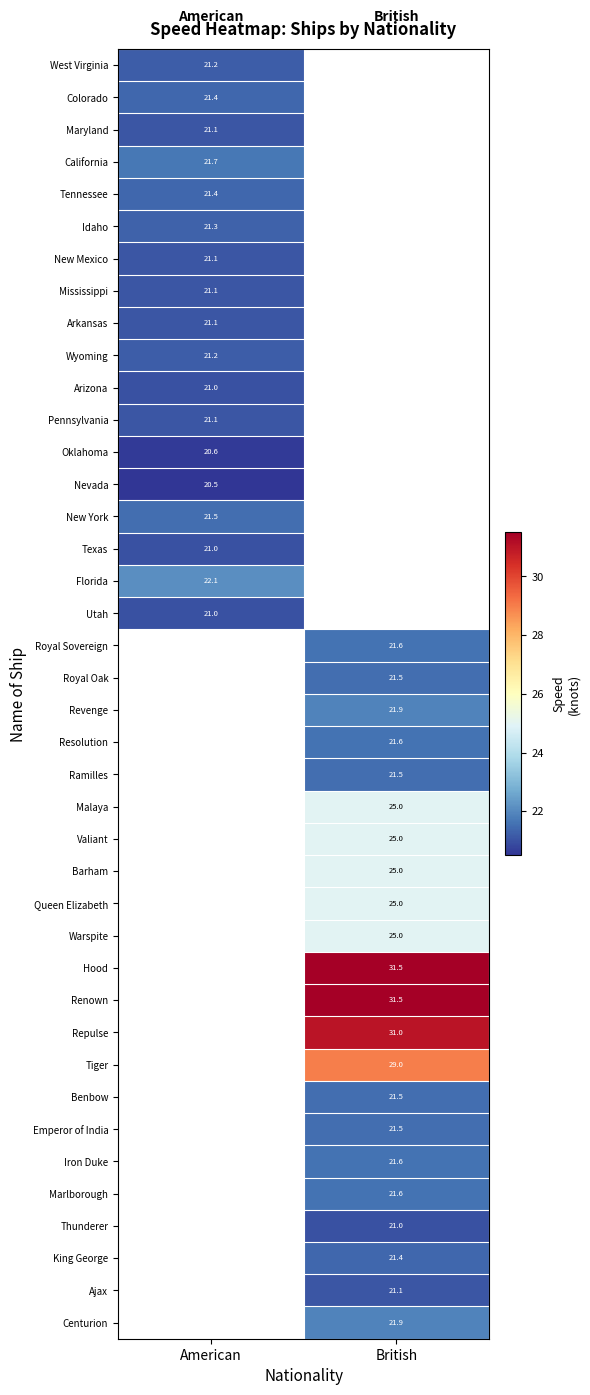

Which has a higher value, British or American?

American